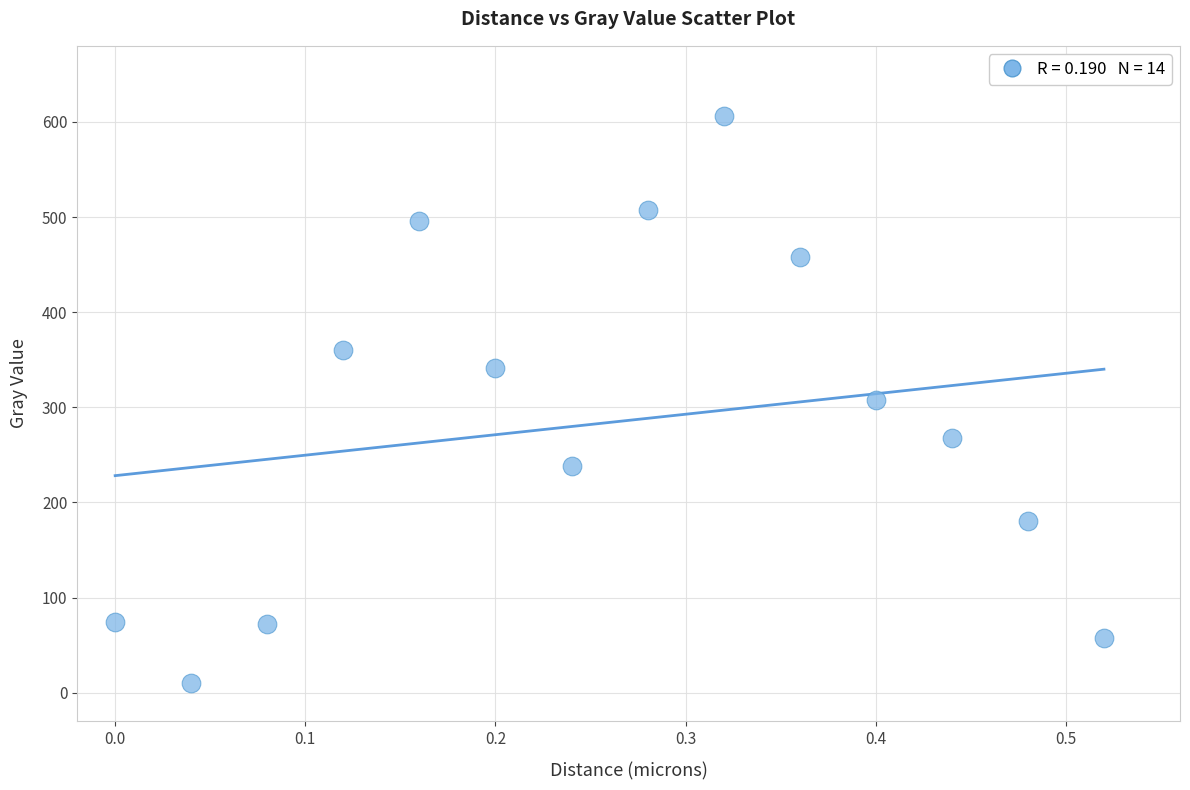

What is the range of Y values (max minus min)?

596.3